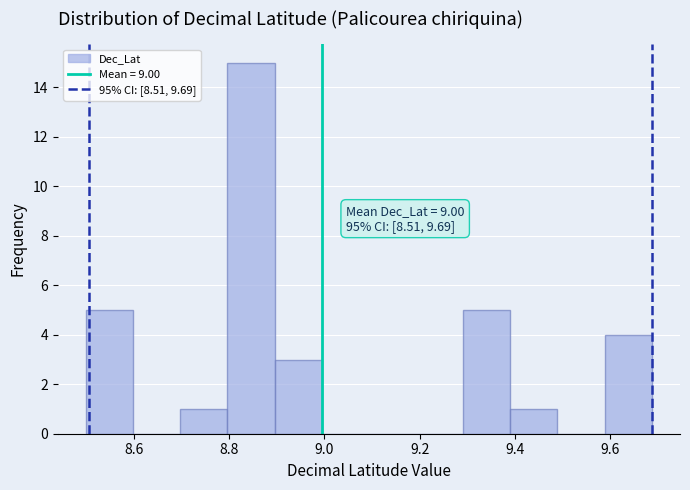

Which range on the x-axis has the tallest bar?

8.80 to 8.90